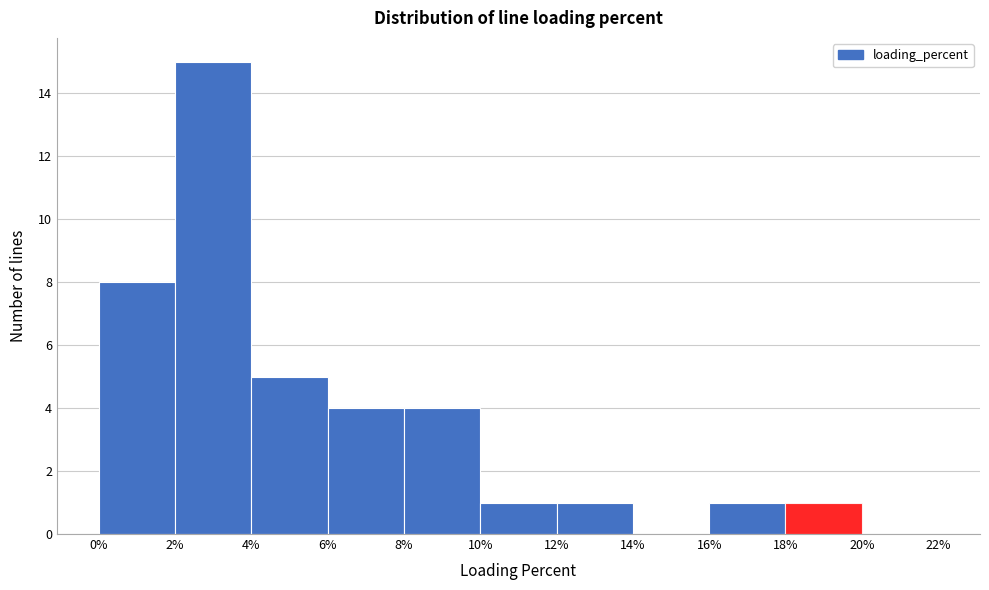

Reading left to right, list every bar in this chart as the range it spans on the x-axis followed by its height. The values are not printed on the chart, so give them approximately, as read against the axis.

0% to 2%: 8
2% to 4%: 15
4% to 6%: 5
6% to 8%: 4
8% to 10%: 4
10% to 12%: 1
12% to 14%: 1
14% to 16%: 0
16% to 18%: 1
18% to 20%: 1
20% to 22%: 0